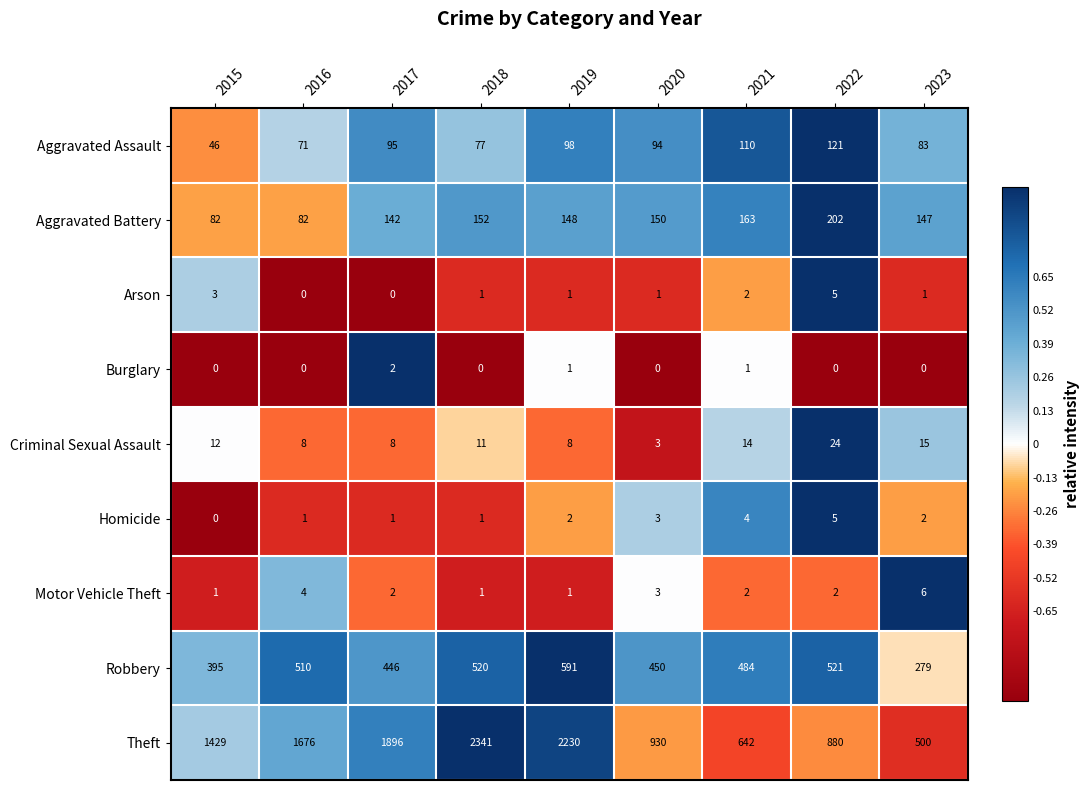

What is the difference between the maximum and minimum values in the Theft series?

1841